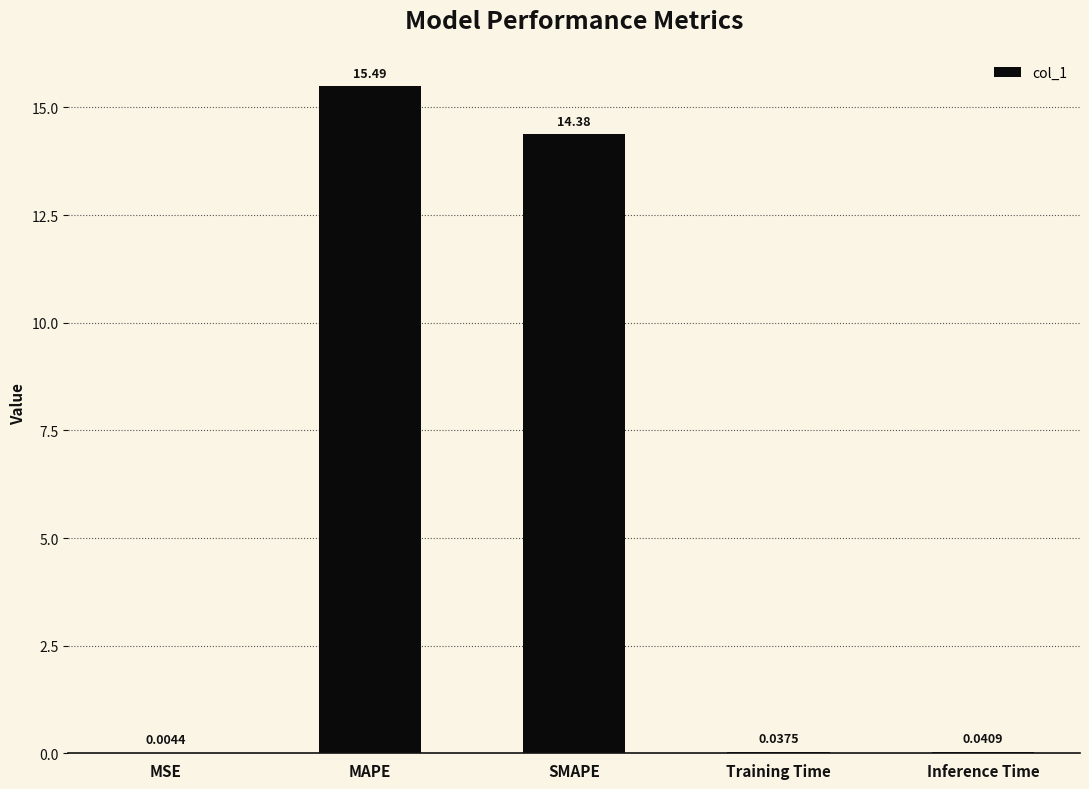

What is the change in value from SMAPE to Training Time?

-14.3